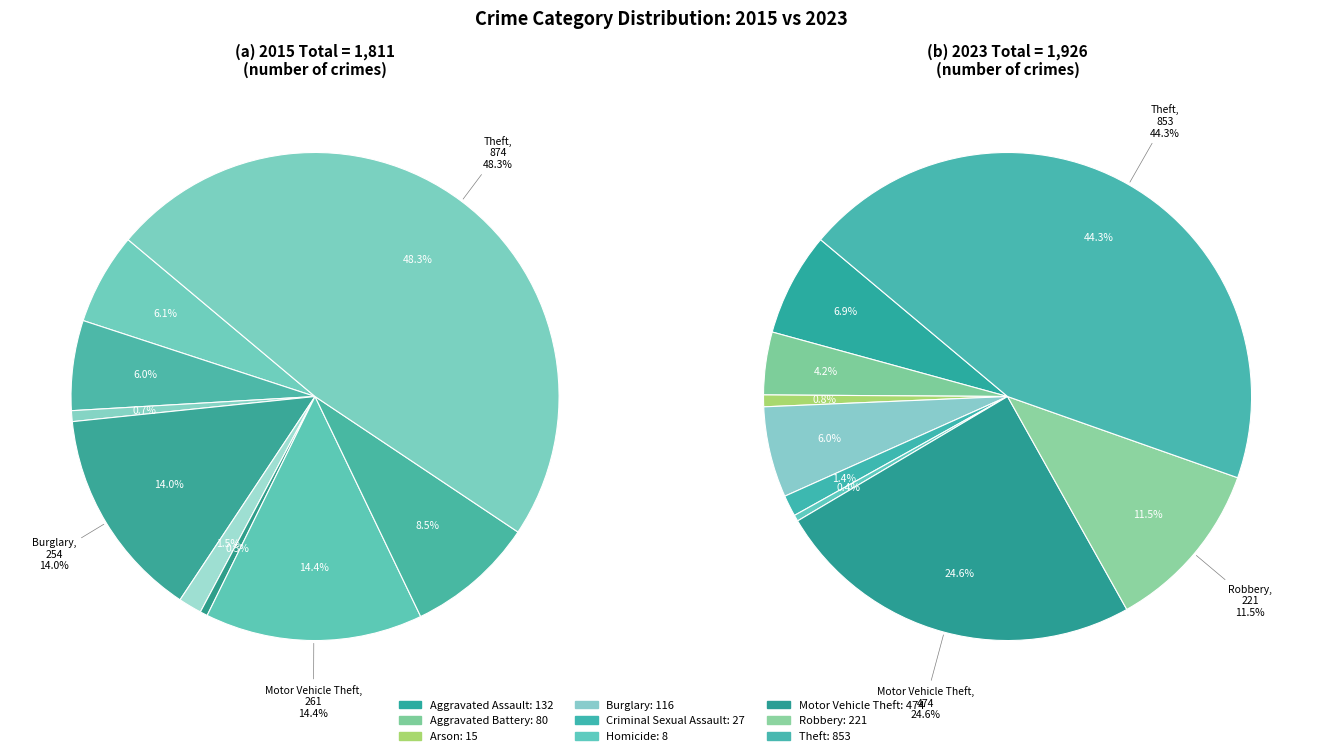

How many segments does this pie chart have?

9